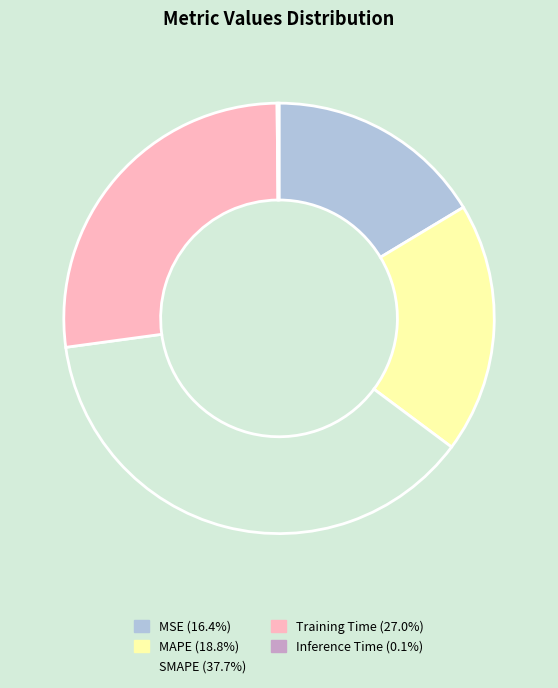

Does MSE account for over 50% of the chart?

No